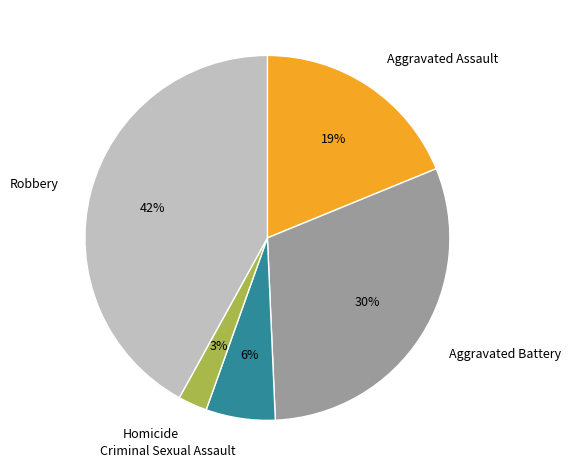

Does Aggravated Assault account for over 50% of the chart?

No